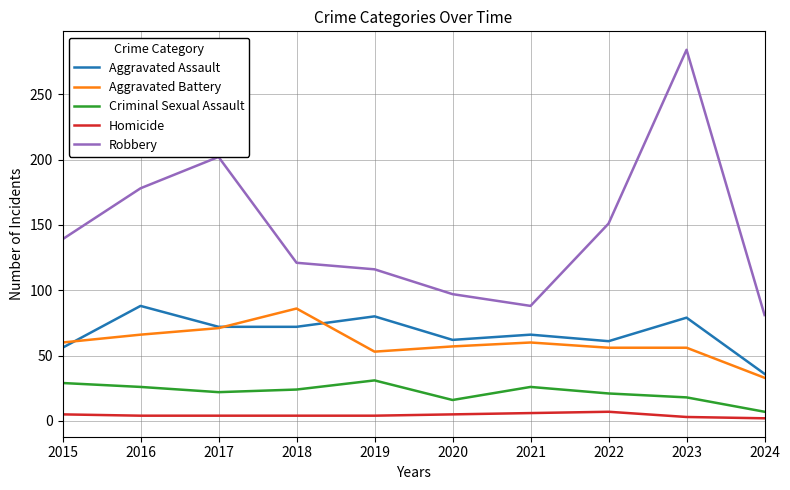

What value does the Aggravated Battery series have at 2024?

33